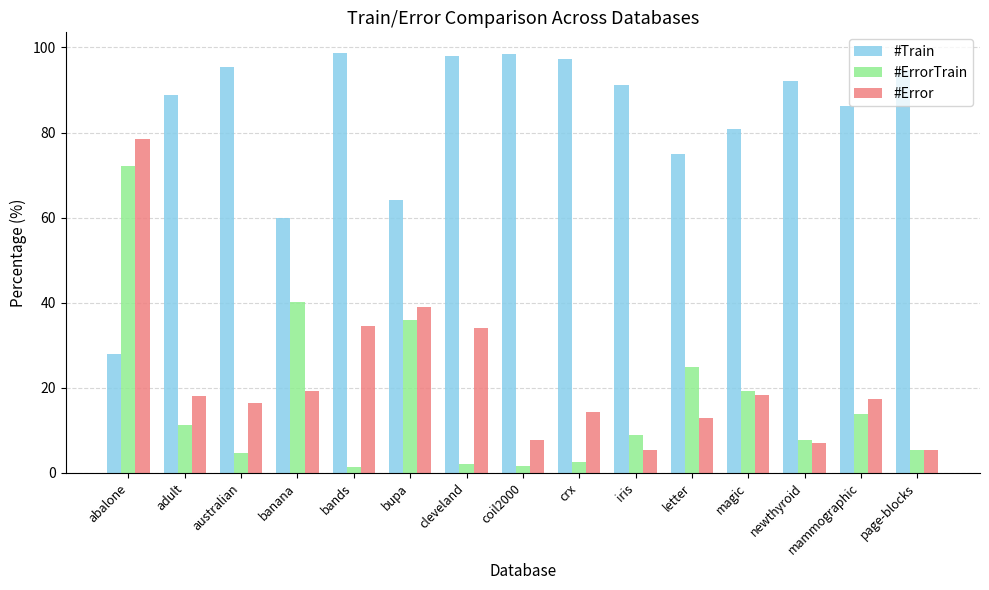

How many series are shown in this chart?

3